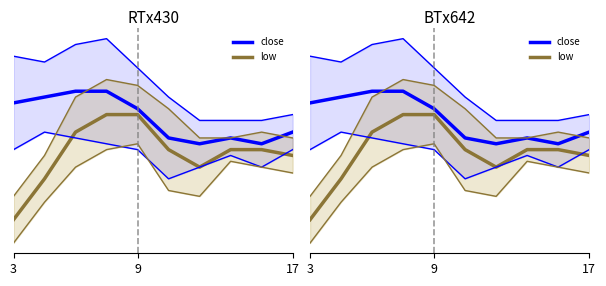

True or false: low and close cross at least once.

False